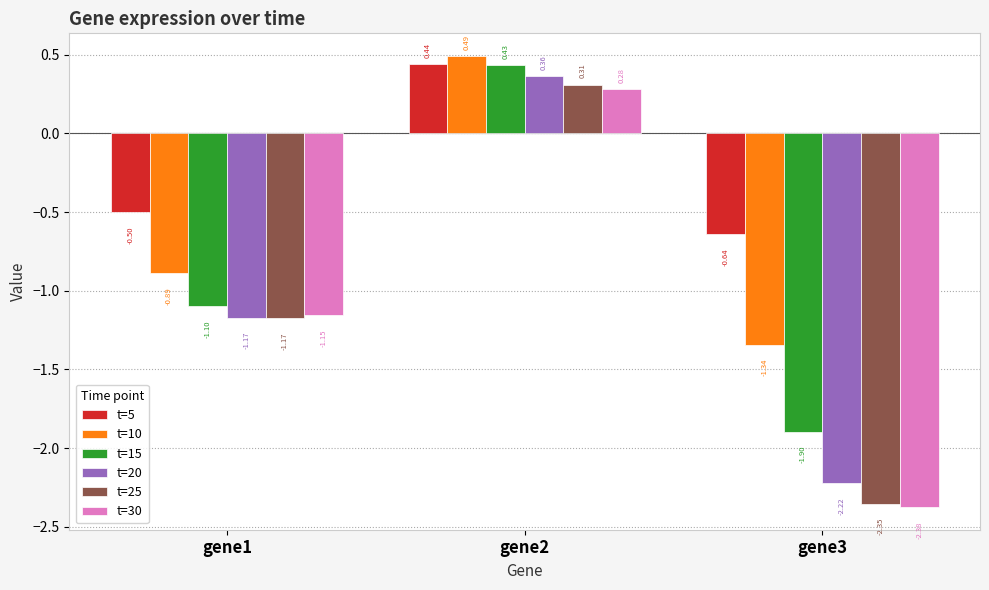

Which series has the largest total across all categories?

t=5